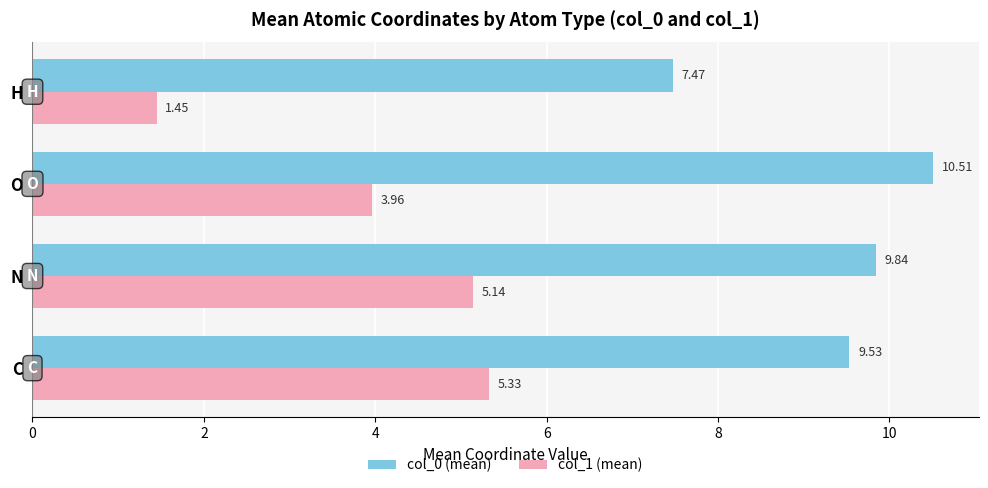

Which label corresponds to the largest value in the chart?

O